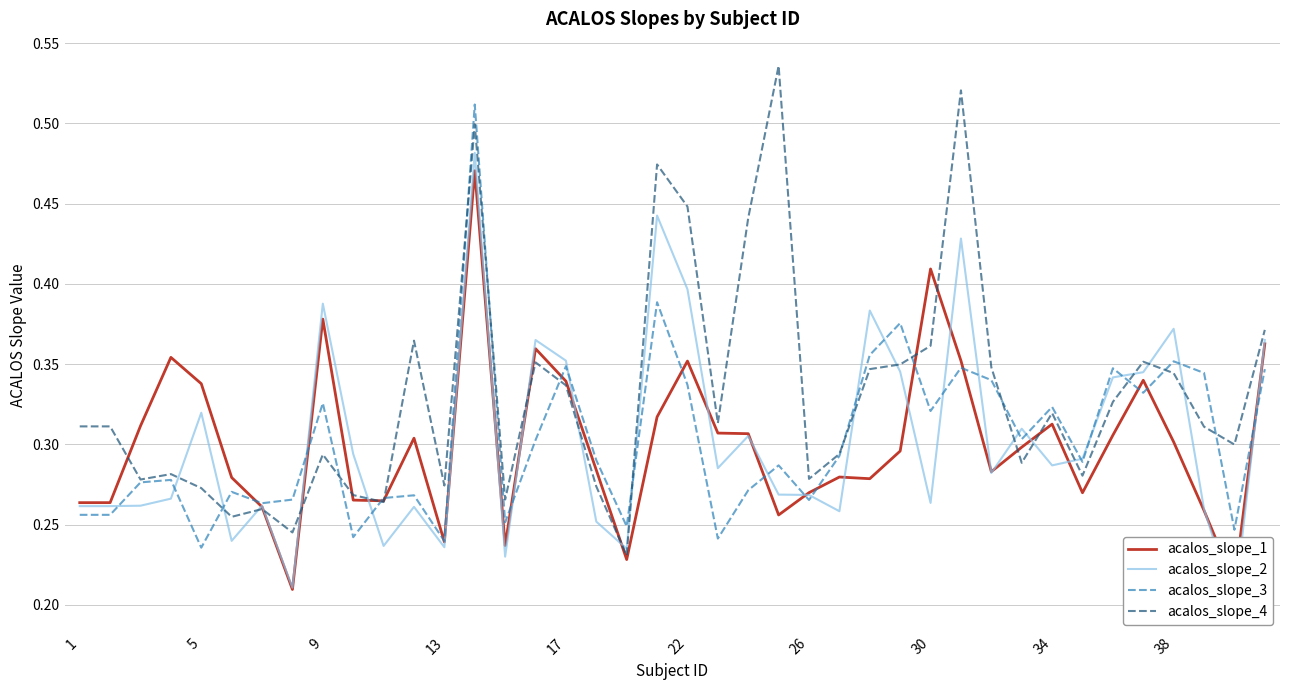

Reading right to left, extract all data points from this chart.

acalos_slope_1: 0.4	0.2	0.3	0.3	0.3	0.3	0.3	0.3	0.3	0.3	0.4	0.4	0.3	0.3	0.3	0.3	0.3	0.3	0.3	0.4	0.3	0.2	0.3	0.3	0.4	0.2	0.5	0.2	0.3	0.3	0.3	0.4	0.2	0.3	0.3	0.3	0.4	0.3	0.3	0.3
acalos_slope_2: 0.4	0.2	0.3	0.4	0.3	0.3	0.3	0.3	0.3	0.3	0.4	0.3	0.3	0.4	0.3	0.3	0.3	0.3	0.3	0.4	0.4	0.2	0.3	0.4	0.4	0.2	0.5	0.2	0.3	0.2	0.3	0.4	0.2	0.3	0.2	0.3	0.3	0.3	0.3	0.3
acalos_slope_3: 0.3	0.2	0.3	0.4	0.3	0.3	0.3	0.3	0.3	0.3	0.3	0.3	0.4	0.4	0.3	0.3	0.3	0.3	0.2	0.3	0.4	0.2	0.3	0.3	0.3	0.3	0.5	0.2	0.3	0.3	0.2	0.3	0.3	0.3	0.3	0.2	0.3	0.3	0.3	0.3
acalos_slope_4: 0.4	0.3	0.3	0.3	0.4	0.3	0.3	0.3	0.3	0.3	0.5	0.4	0.3	0.3	0.3	0.3	0.5	0.4	0.3	0.4	0.5	0.2	0.3	0.3	0.4	0.3	0.5	0.3	0.4	0.3	0.3	0.3	0.2	0.3	0.3	0.3	0.3	0.3	0.3	0.3